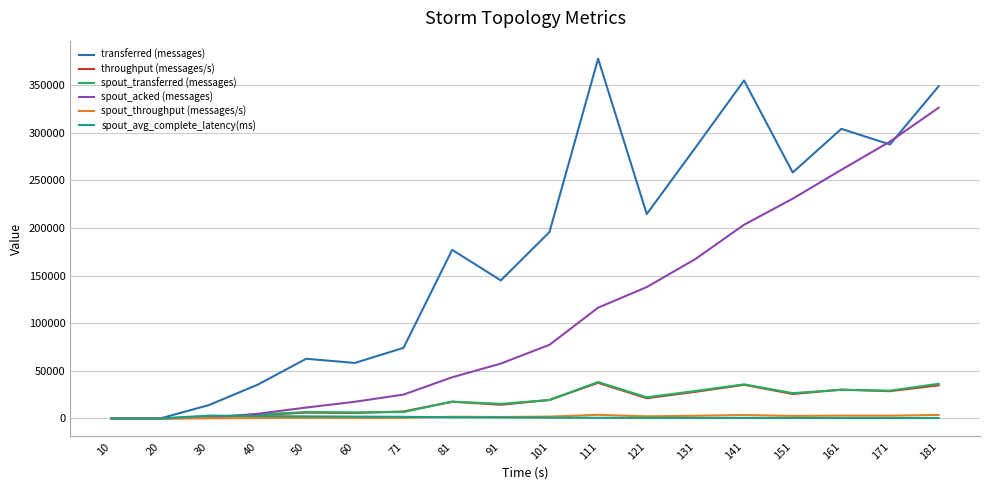

What is the maximum value for transferred (messages)?

377740.0